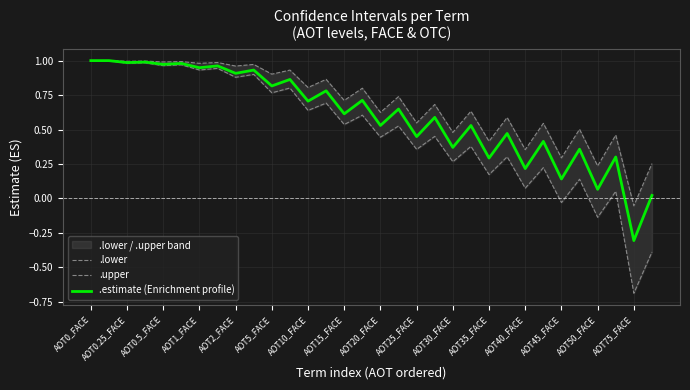

At which label does .estimate (Enrichment profile) reach its minimum?

AOT75_FACE